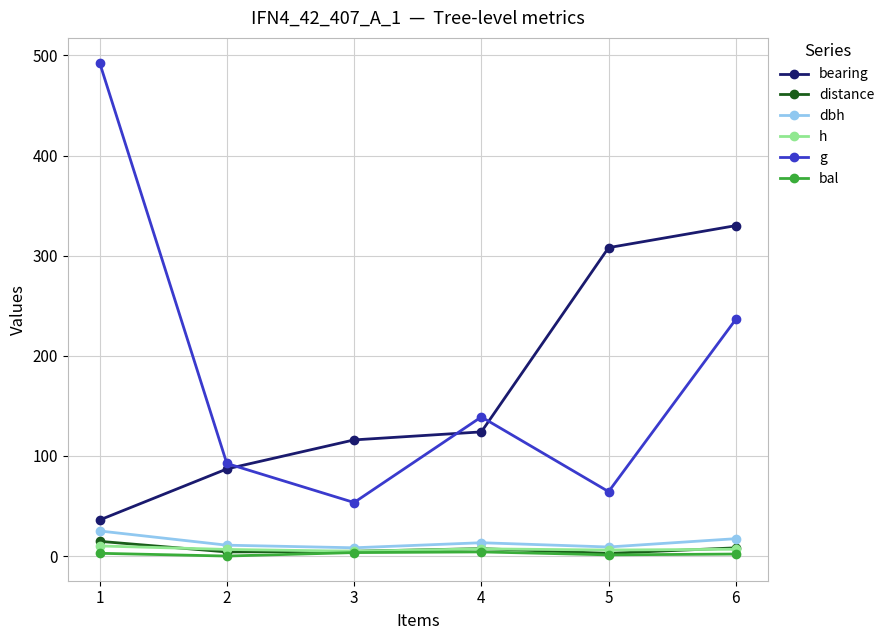

What is the sum of all dbh values?

83.9